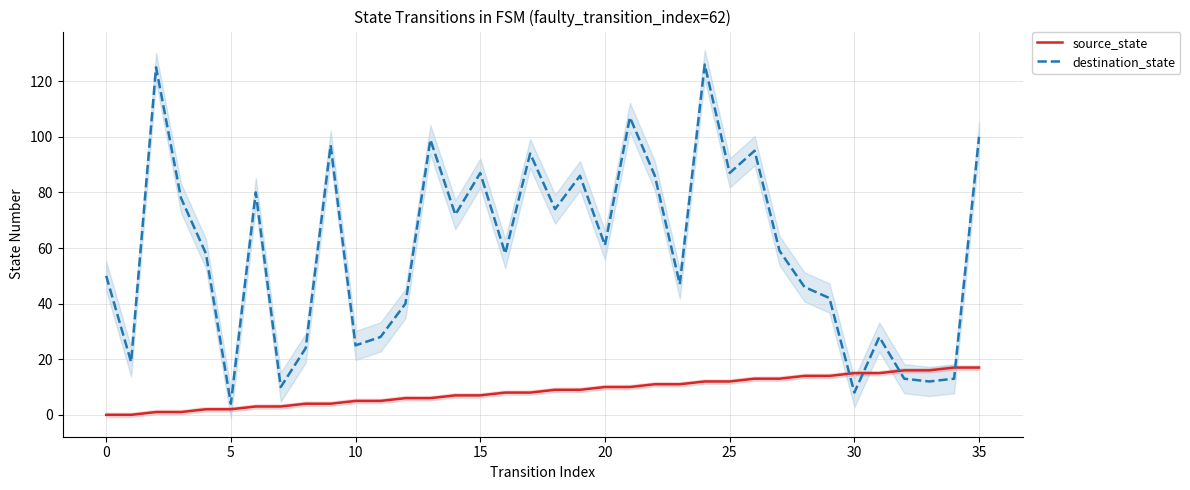

What is the value of the source_state point at the 33rd from the left?

16